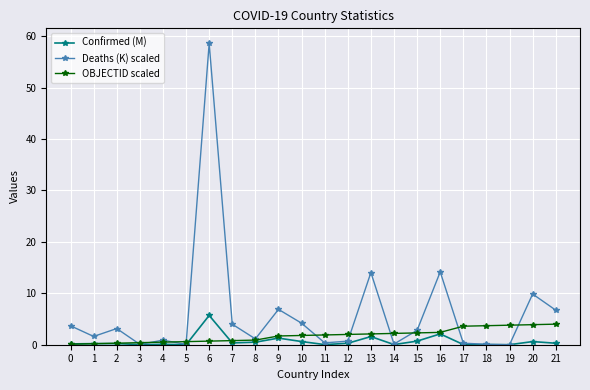

True or false: Confirmed (M) has more than 0 interior local peaks.

True